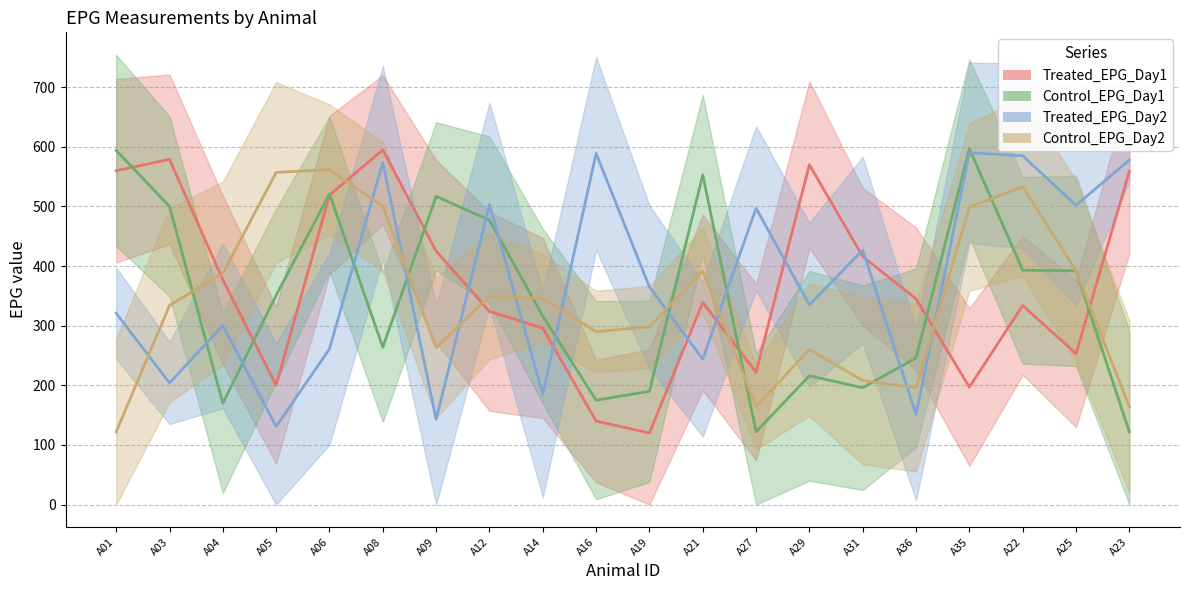

What is the difference between the highest and lowest values at A12?

179